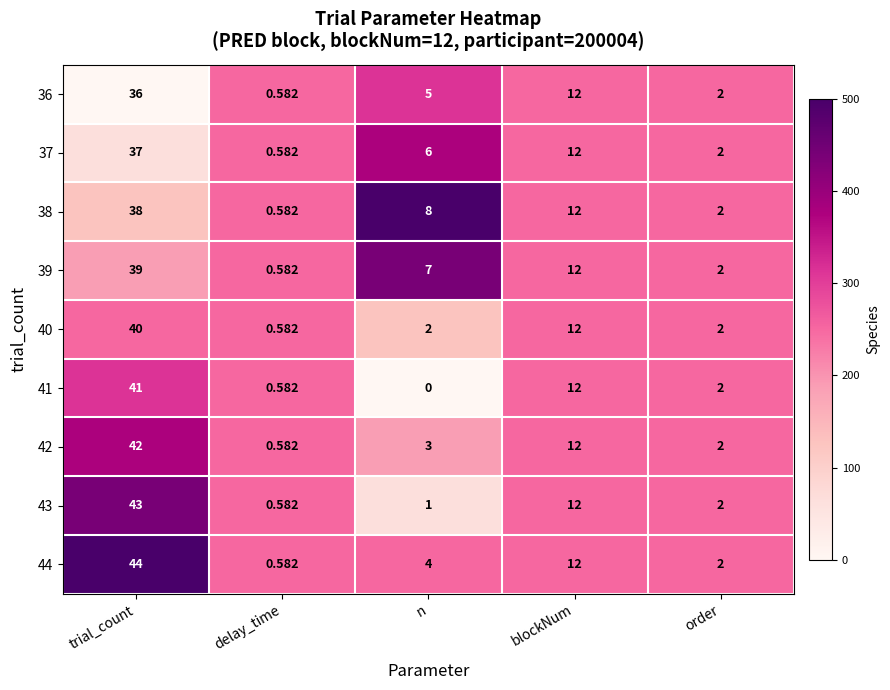

Which series has the widest spread of values?

44